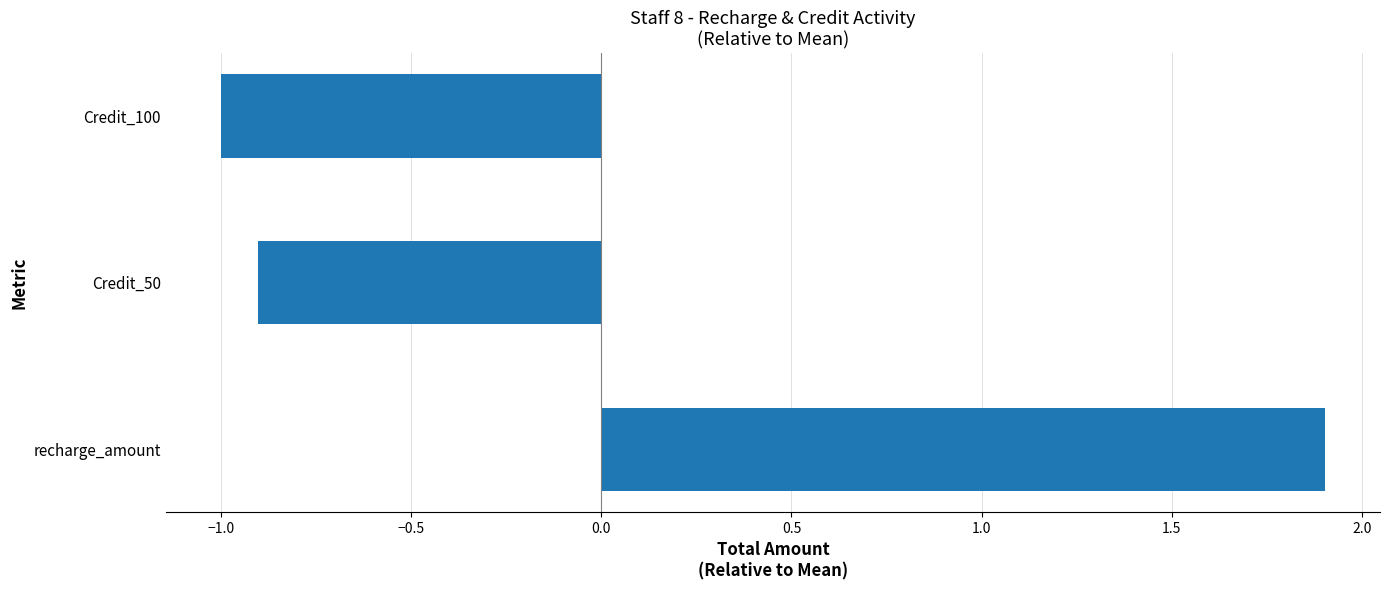

Is it true that the value at Credit_50 is -0.9?

True